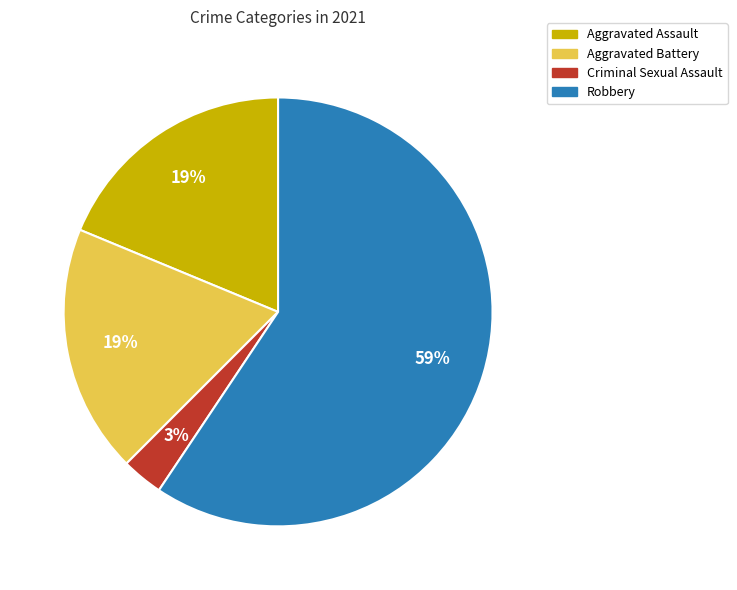

Is the sum of Criminal Sexual Assault and Aggravated Battery greater than half?

No